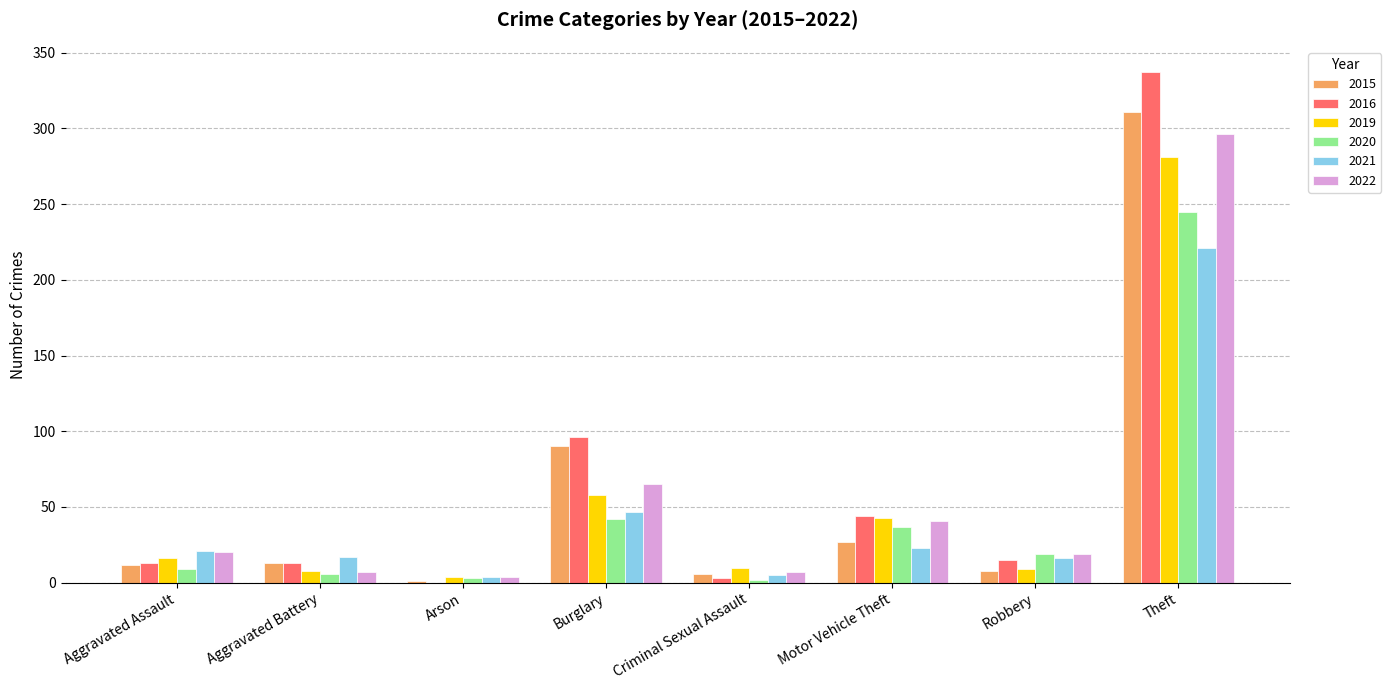

How many categories are shown in the chart?

8